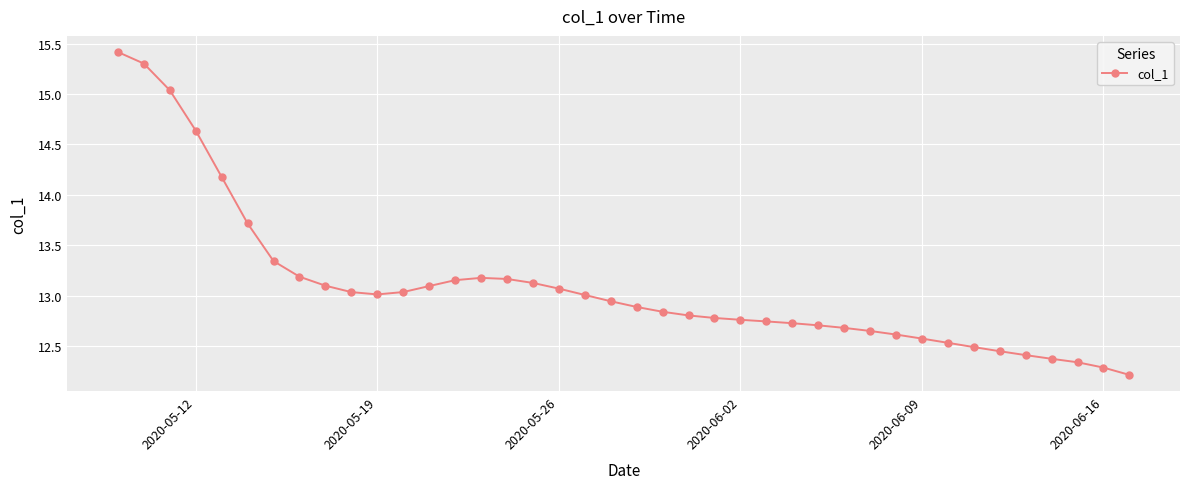

What is the average value?

13.1